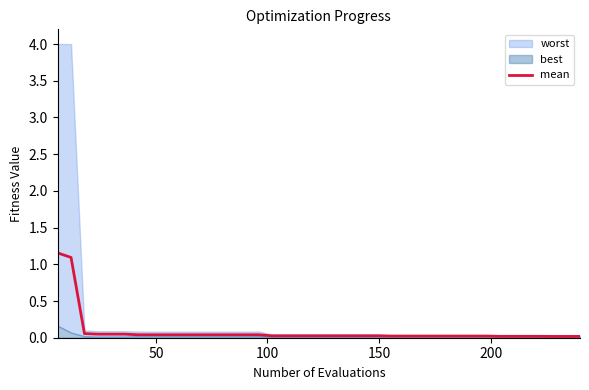

Reading left to right, list all the values displayed in this chart.

1.2	1.1	0.1	0.0	0.0	0.0	0.0	0.0	0.0	0.0	0.0	0.0	0.0	0.0	0.0	0.0	0.0	0.0	0.0	0.0	0.0	0.0	0.0	0.0	0.0	0.0	0.0	0.0	0.0	0.0	0.0	0.0	0.0	0.0	0.0	0.0	0.0	0.0	0.0	0.0